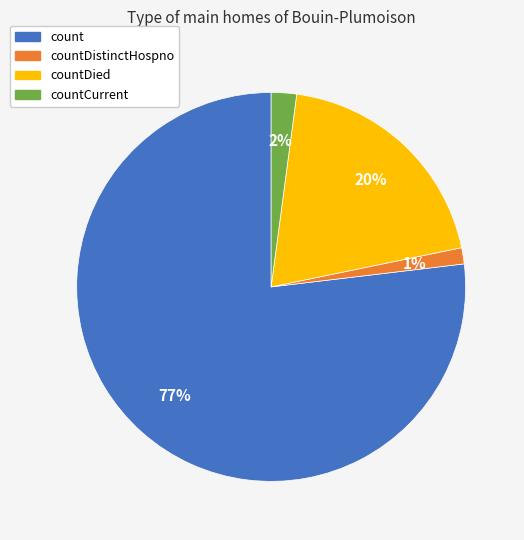

How many segments does this pie chart have?

4